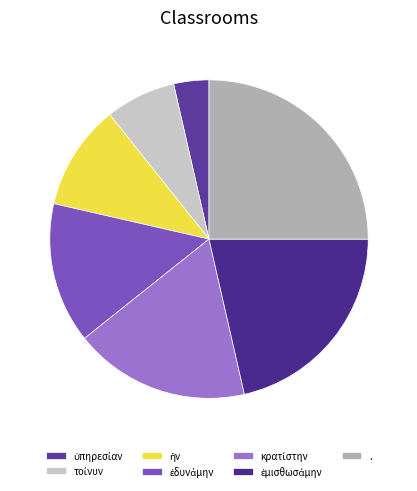

How many segments does this pie chart have?

7